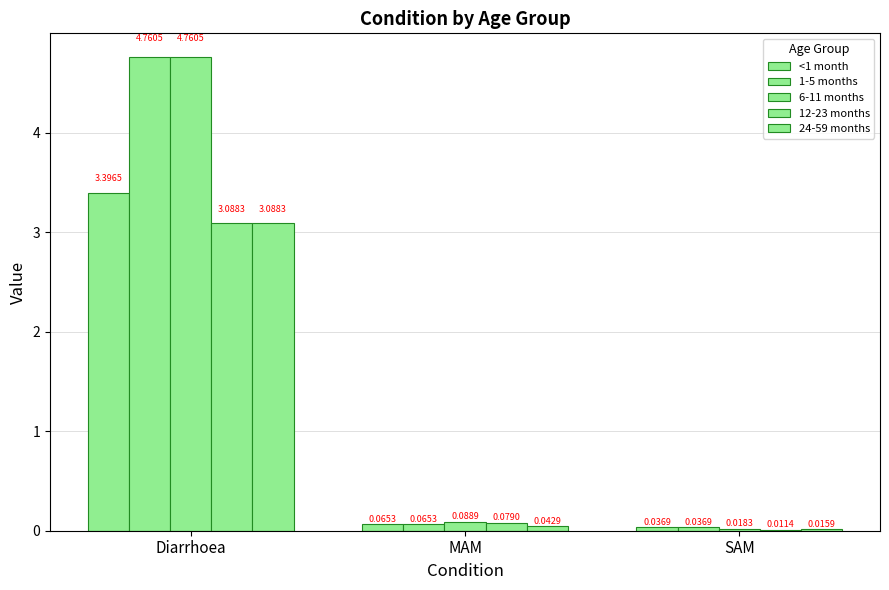

What position from the left is SAM?

3